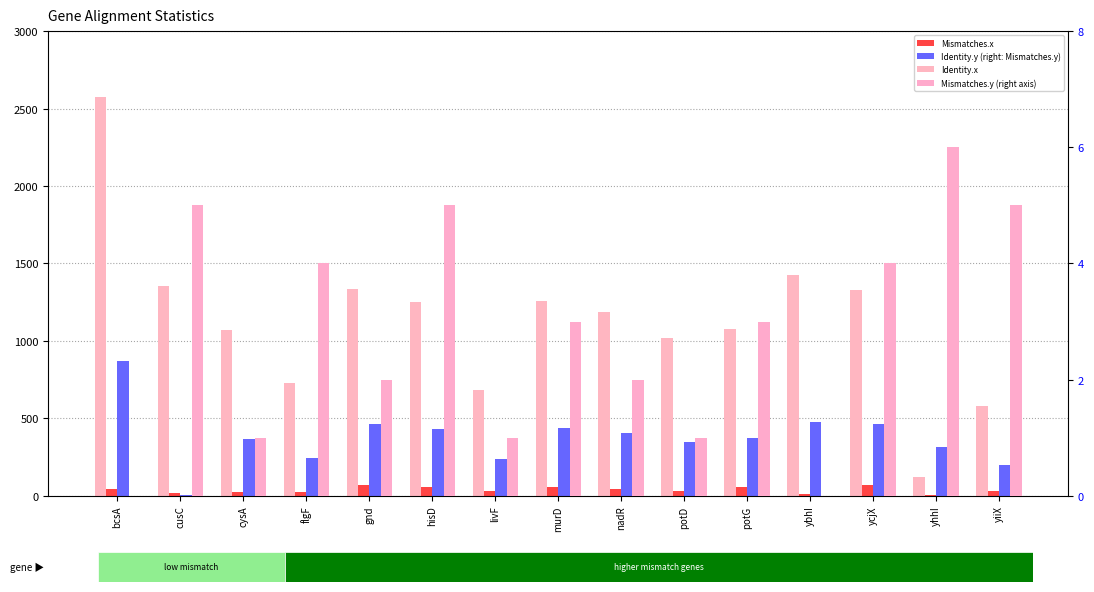

What is the difference between the maximum and minimum values in the Identity.x series?

2452